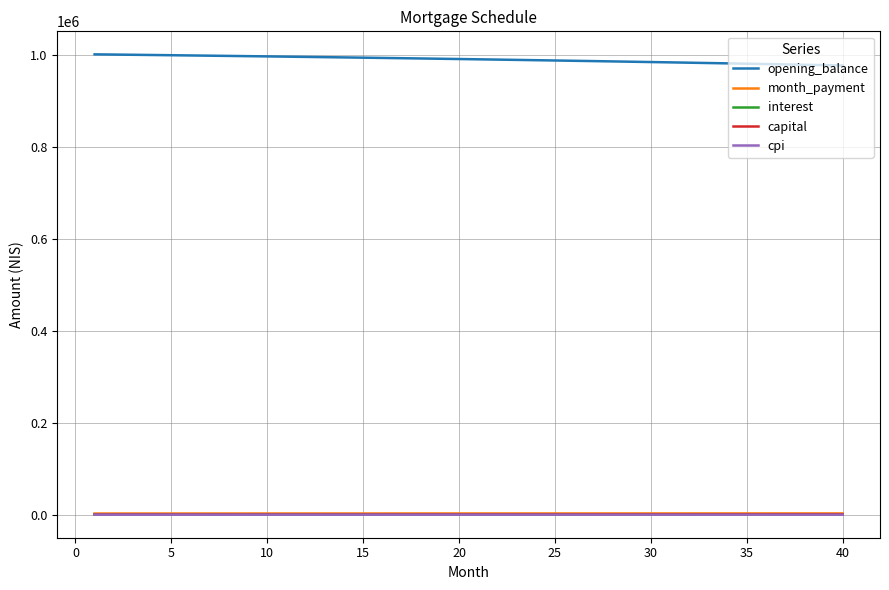

True or false: interest and opening_balance intersect in this chart.

False